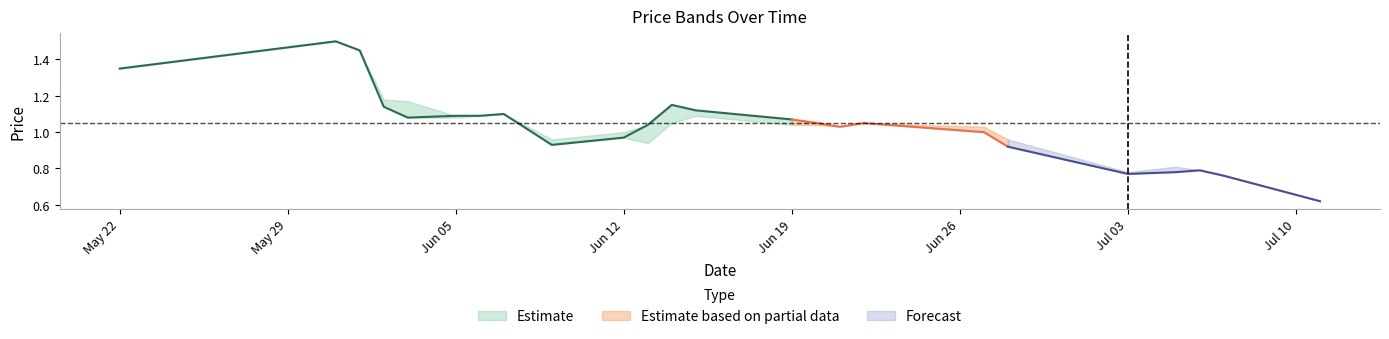

How many data points in CP are less than 1?

8